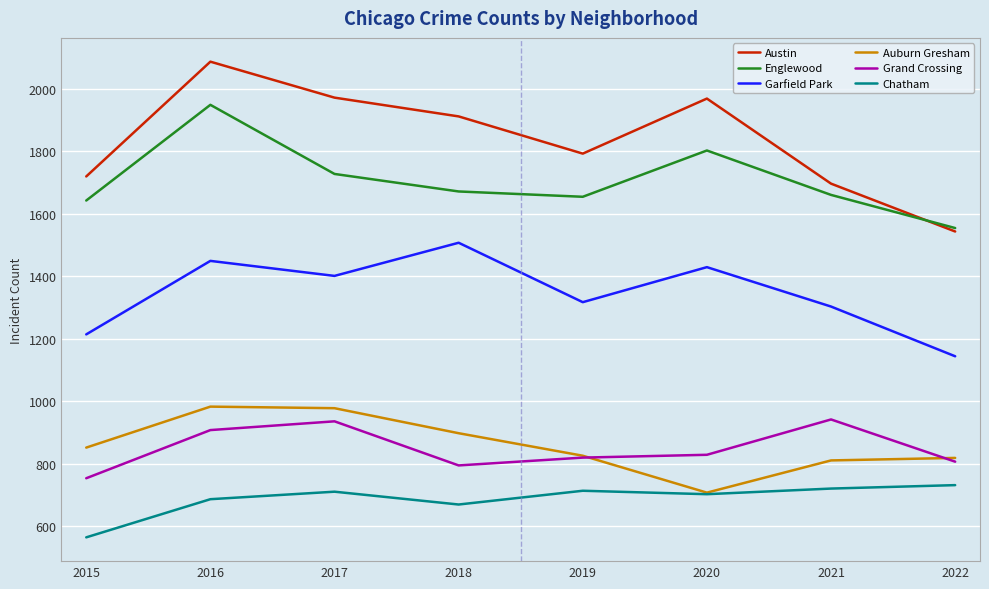

Where is the first local minimum for Garfield Park?

2017